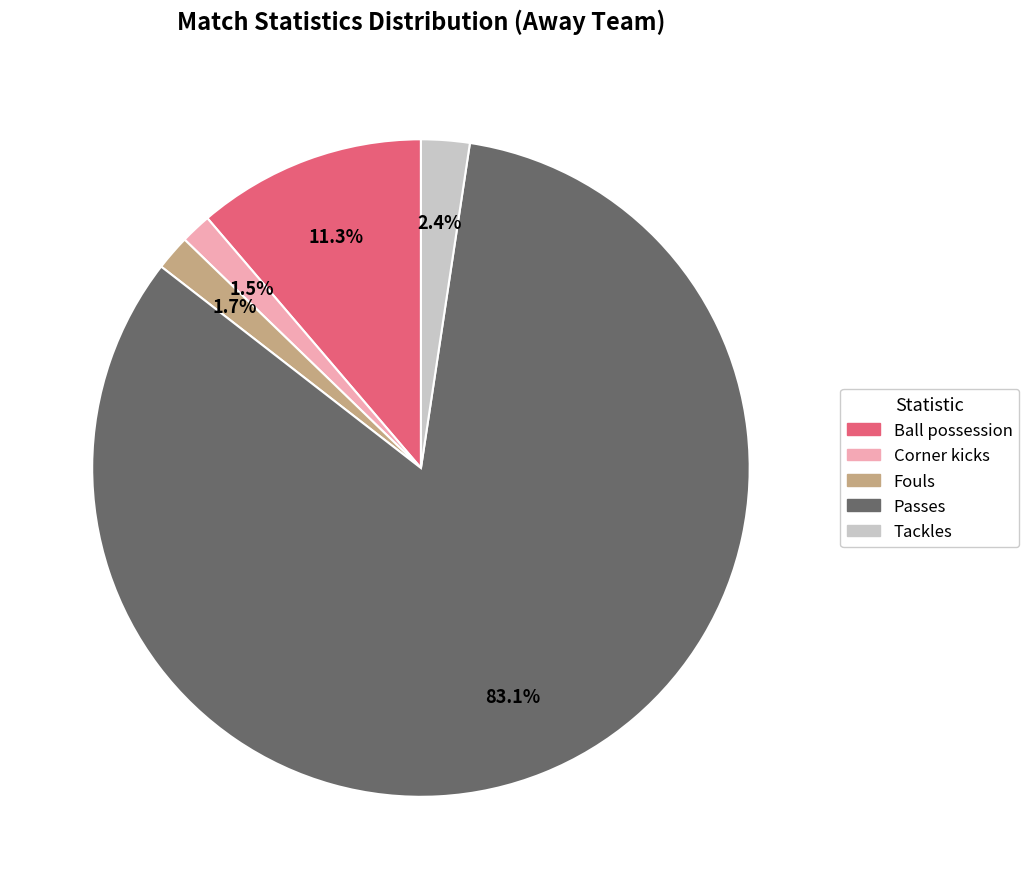

Count the number of slices in the pie.

5